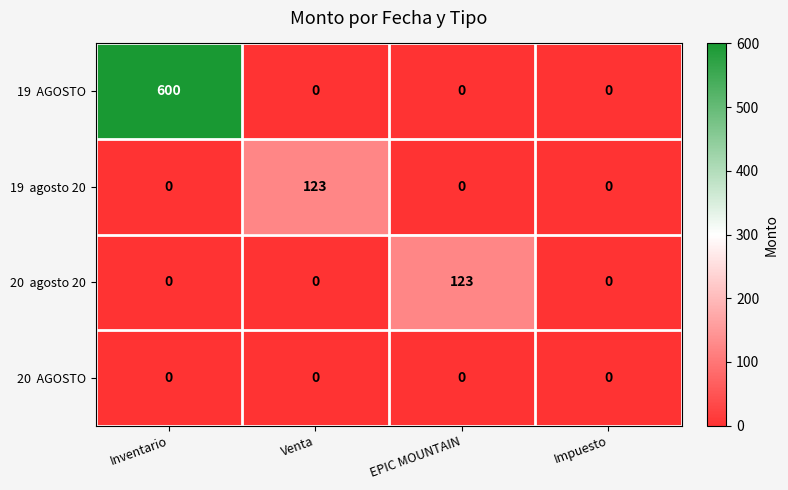

What is the difference between the highest and lowest values at EPIC MOUNTAIN?

123